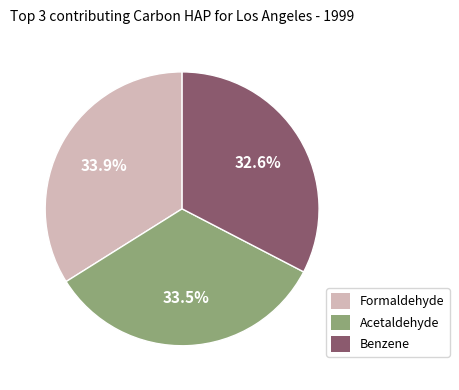

Approximately how many times larger is the value at Formaldehyde compared to Acetaldehyde?

1.0